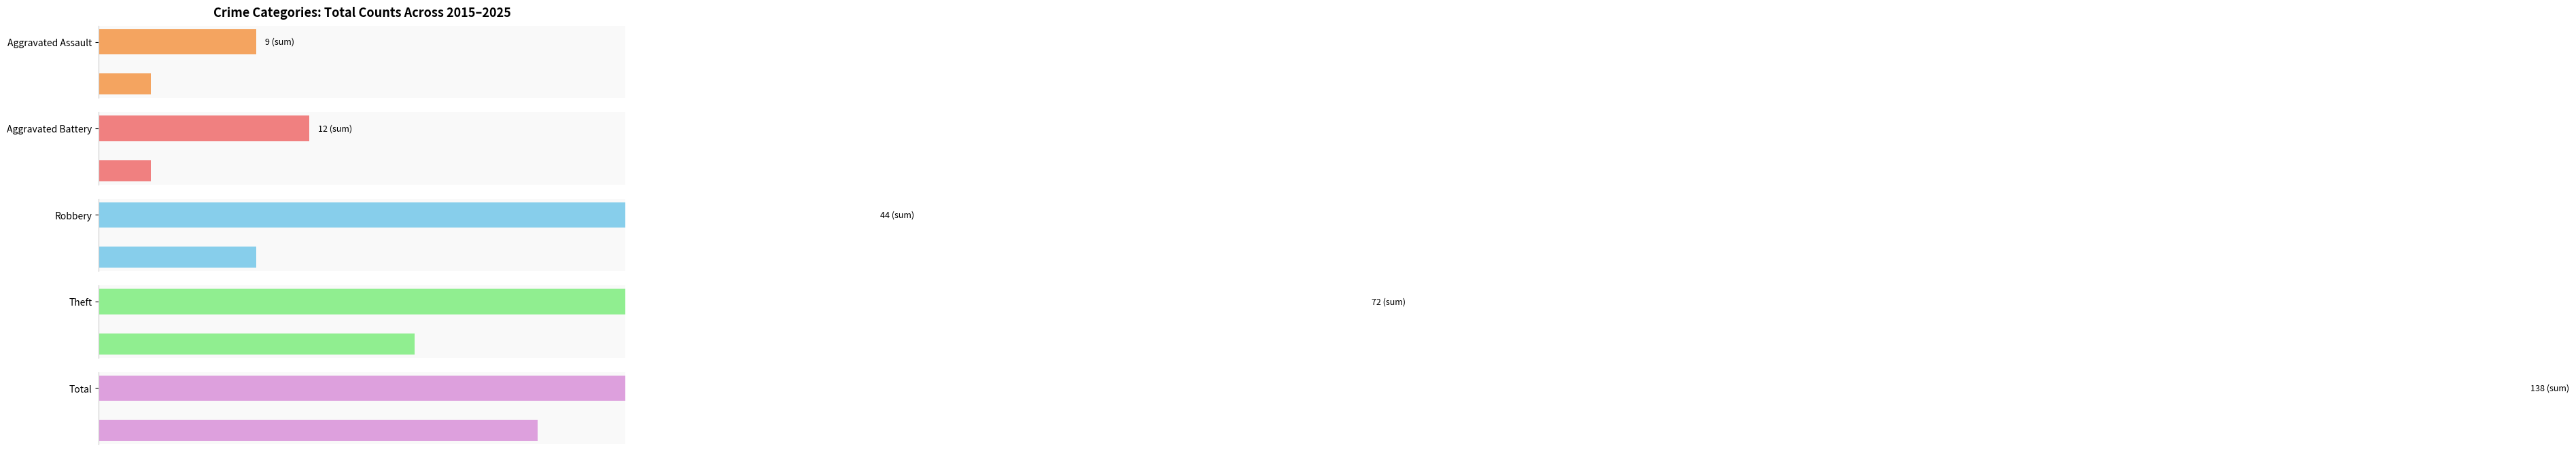

Does the chart contain stacked bars?

No